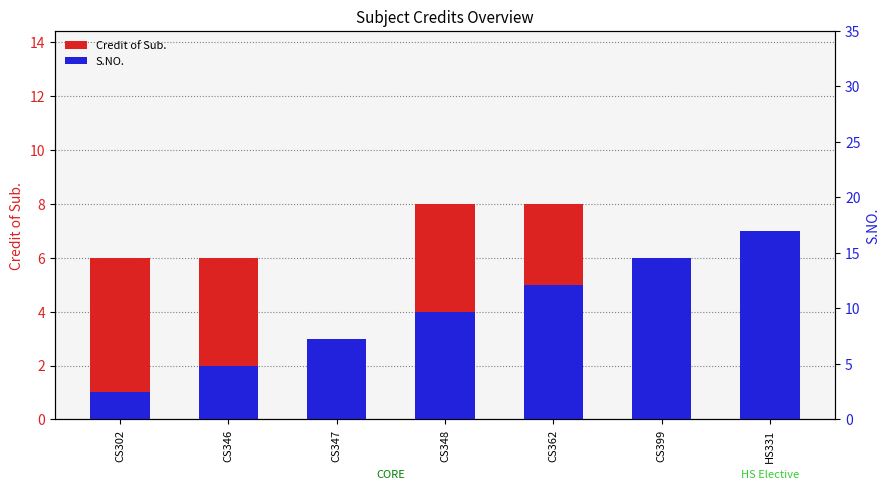

What are all the series names shown in the legend?

Credit of Sub., S.NO.